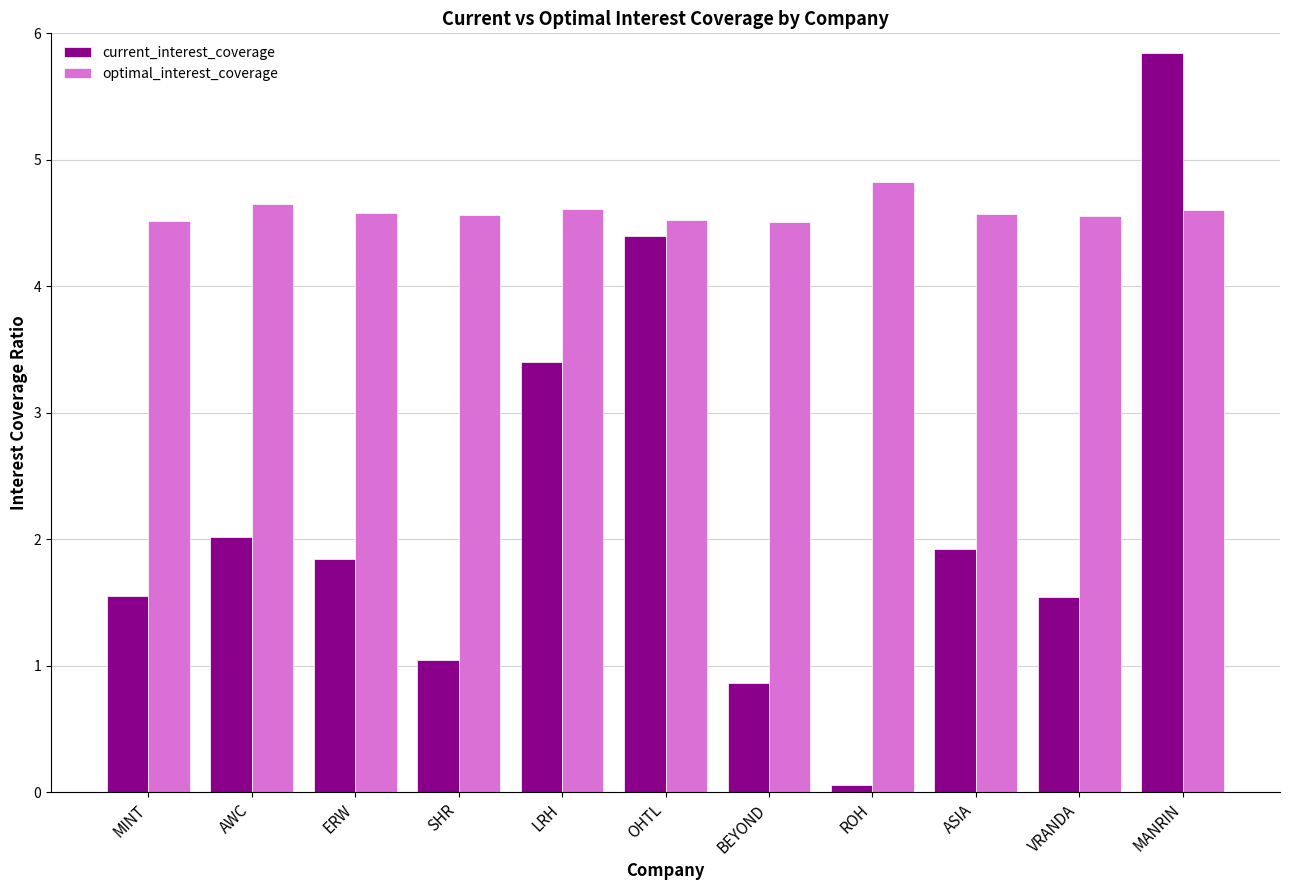

Rank the series by their maximum value, from lowest to highest.

optimal_interest_coverage, current_interest_coverage